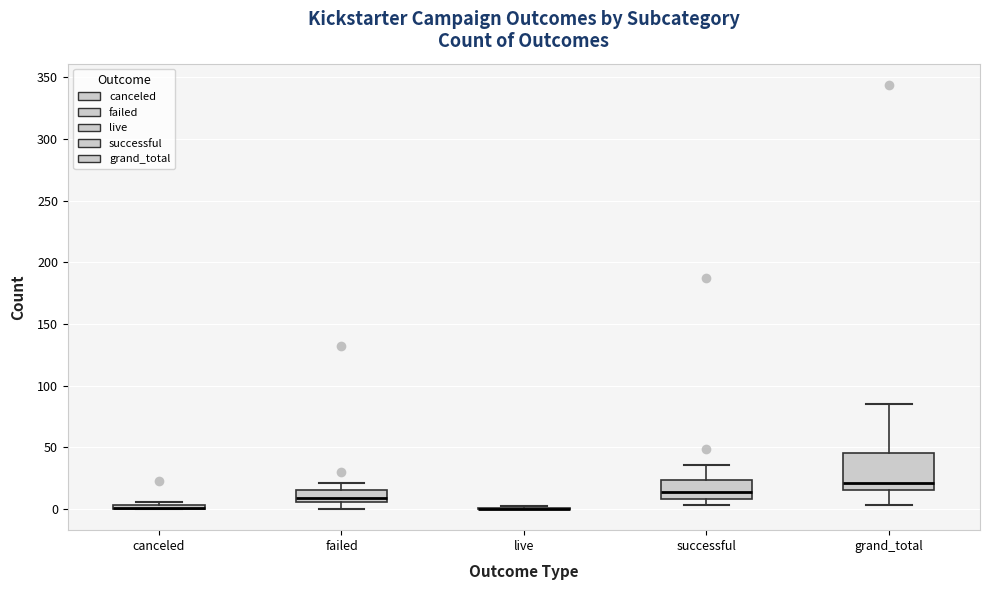

Which box is the tallest, from its lower edge to its upper edge?

grand_total